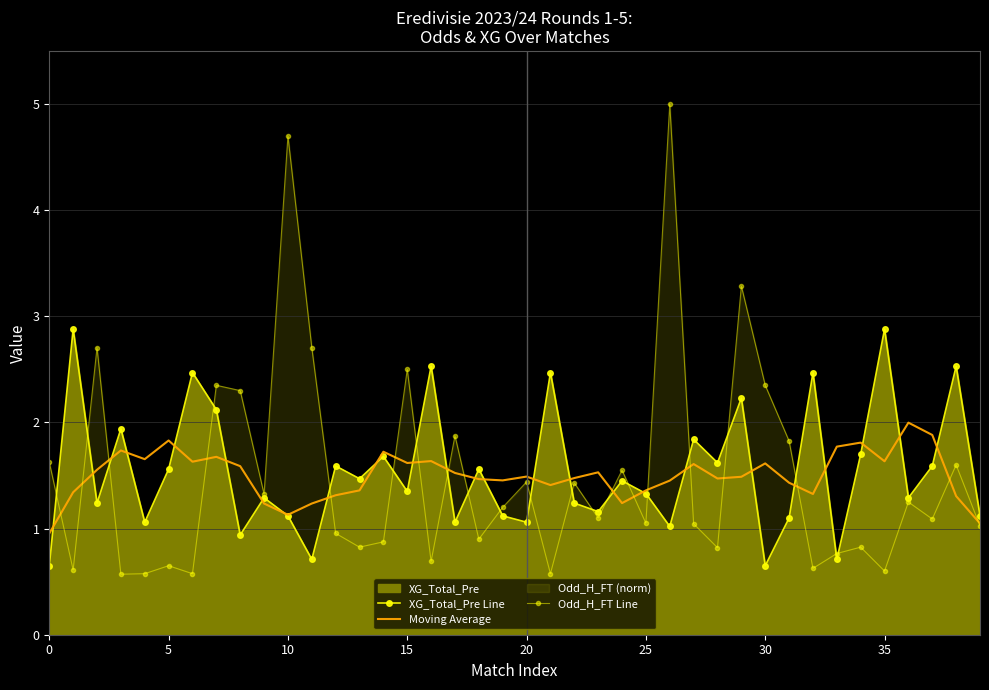

The Moving Average series shows 1.6 at 16. True or false?

True